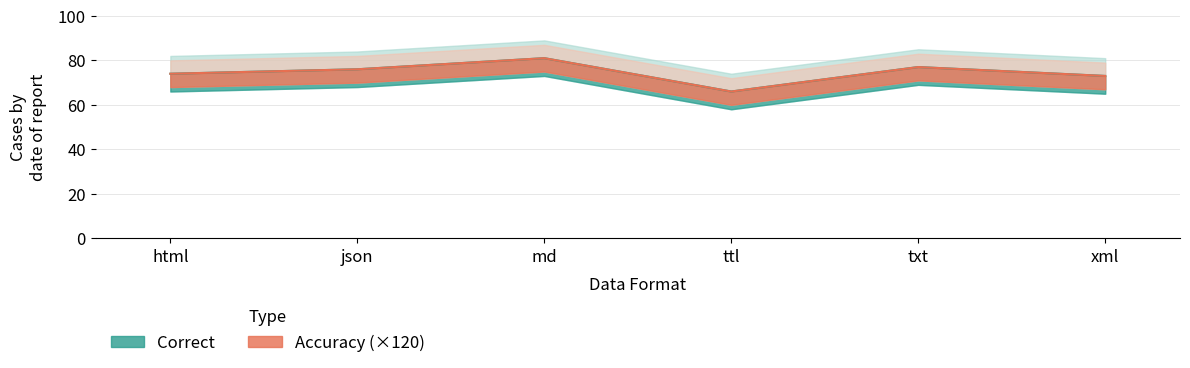

True or false: Correct and Accuracy intersect in this chart.

False